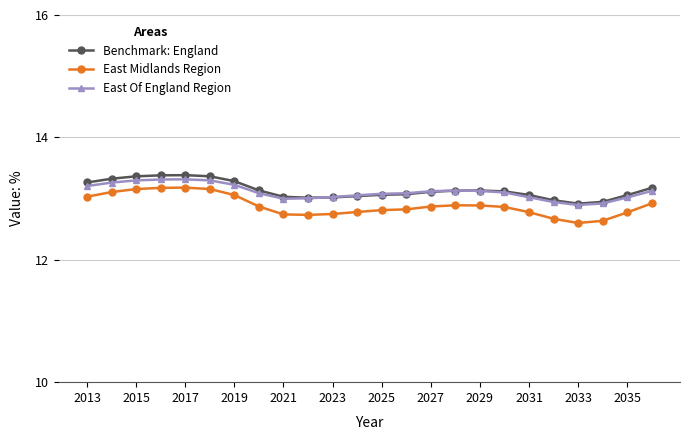

At how many categories does at least one series exceed 12?

24